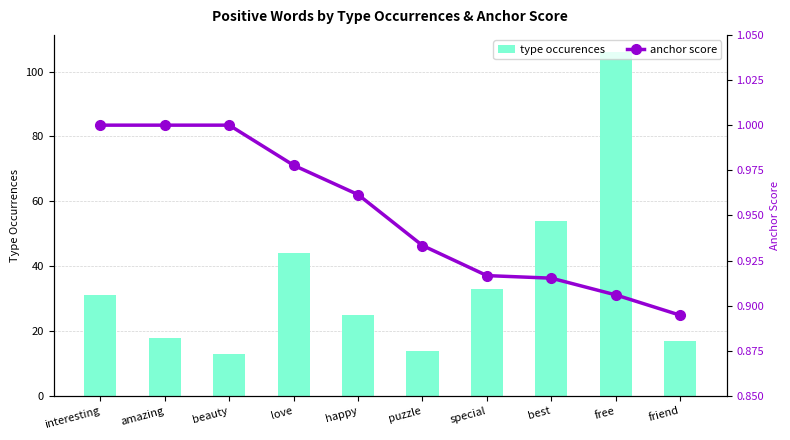

Where is type occurences nearest to the value 59?

best